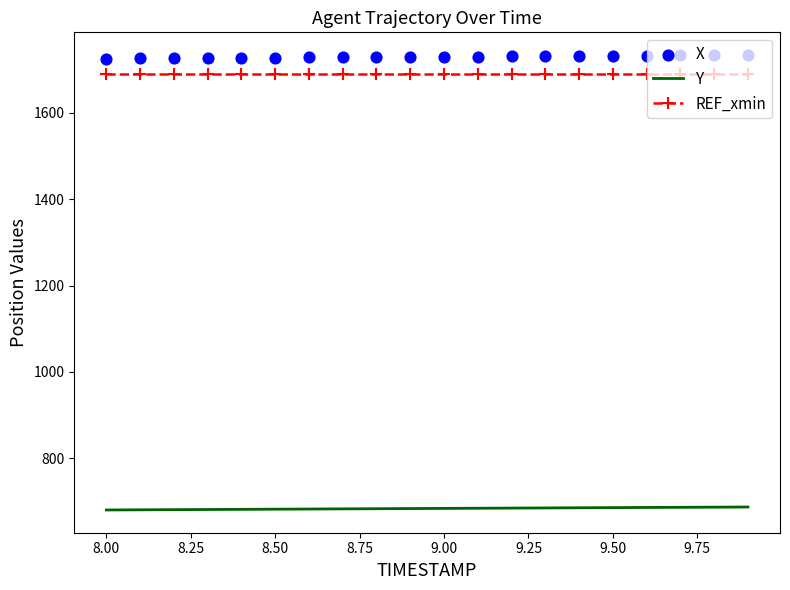

At how many categories does at least one series exceed 1334?

20